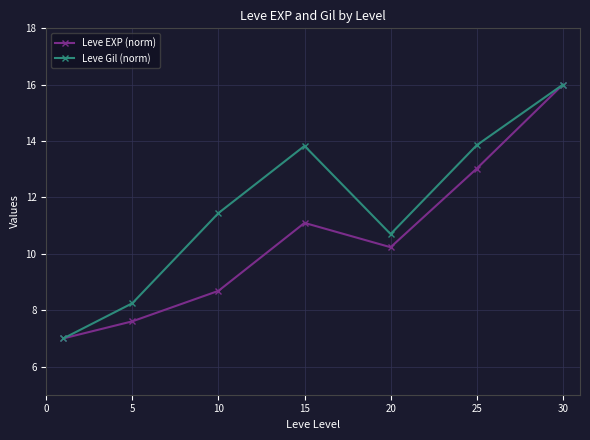

Which series has the largest total across all categories?

Leve Gil (norm)